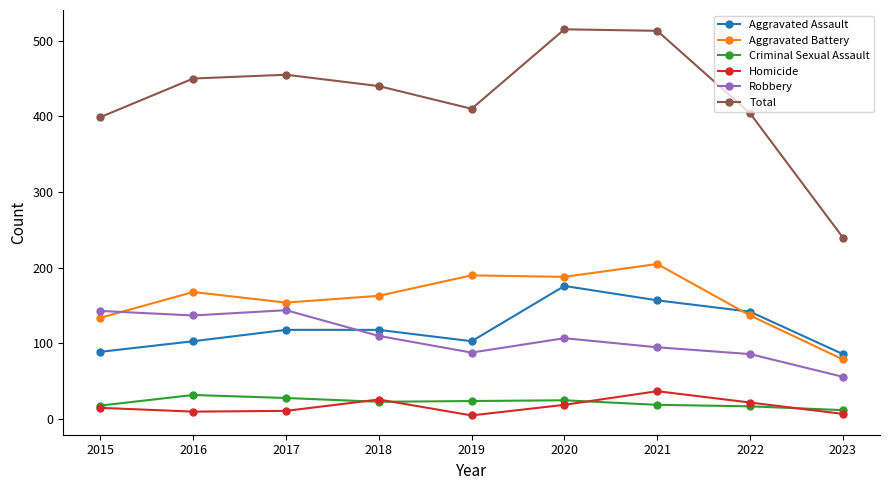

Is the value of Criminal Sexual Assault at 2016 greater than the value of Aggravated Battery at 2022?

No